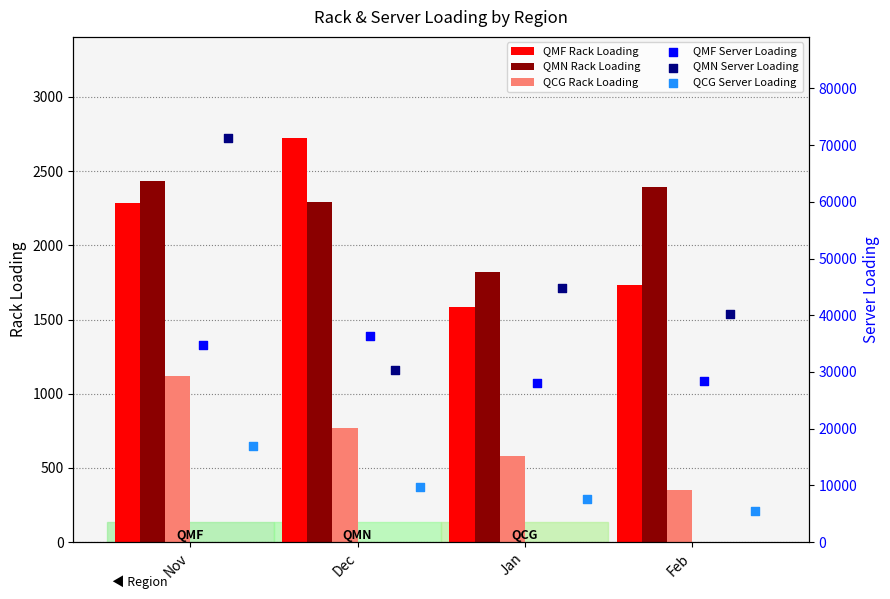

Which series reaches the minimum Y coordinate?

QCG Rack Loading